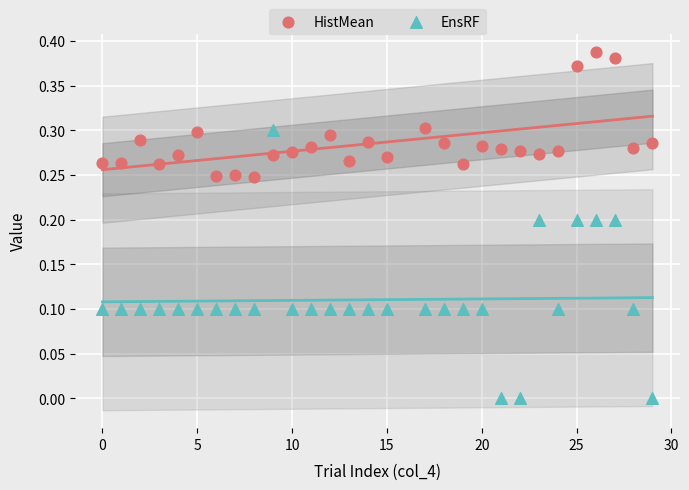

Across all data points, what is the range of X values (max minus min)?

29.0